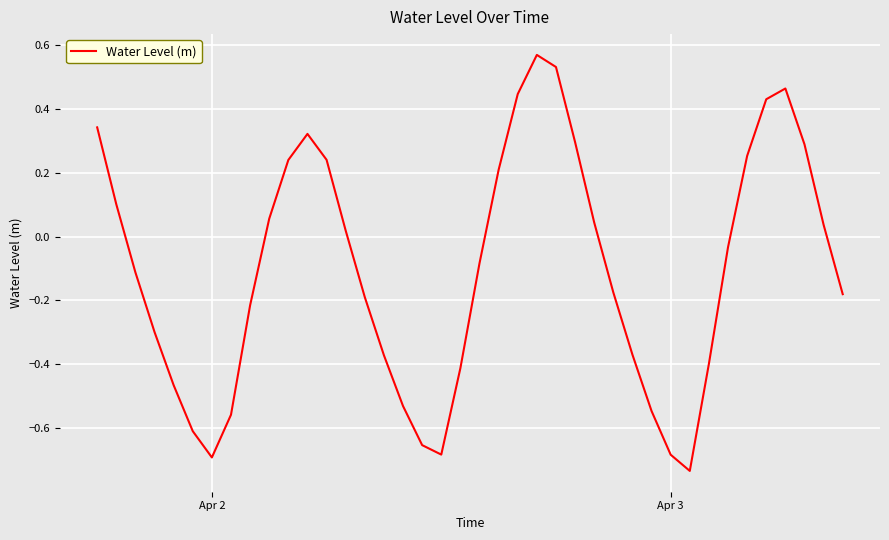

How many distinct data groups are displayed?

1